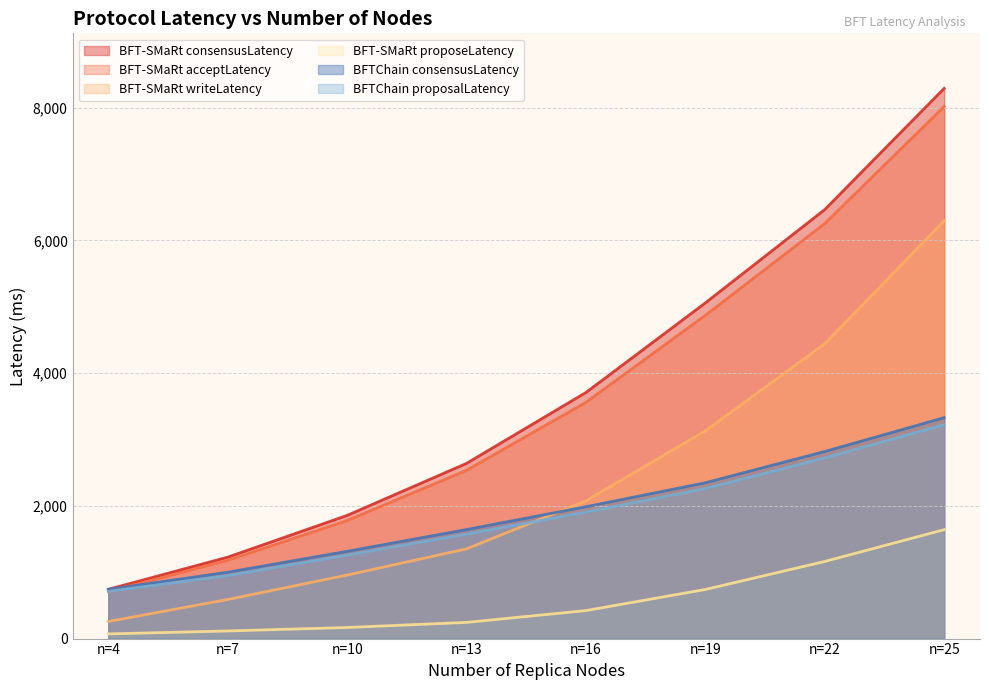

True or false: BFT-SMaRt writeLatency and BFT-SMaRt consensusLatency intersect in this chart.

False